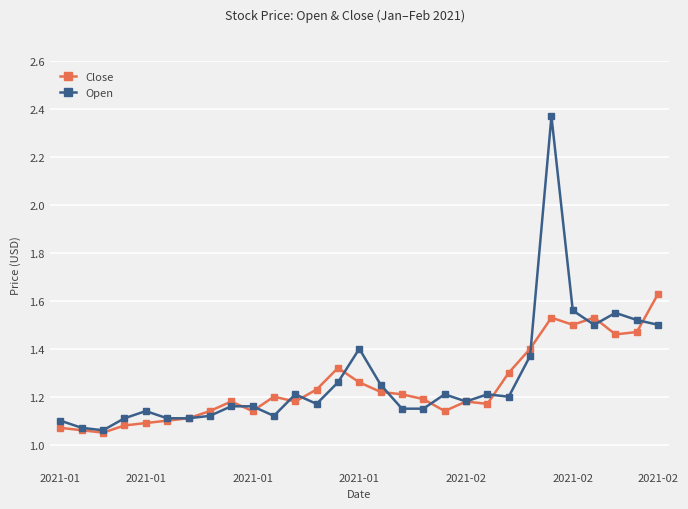

Which series has the widest spread of values?

Open